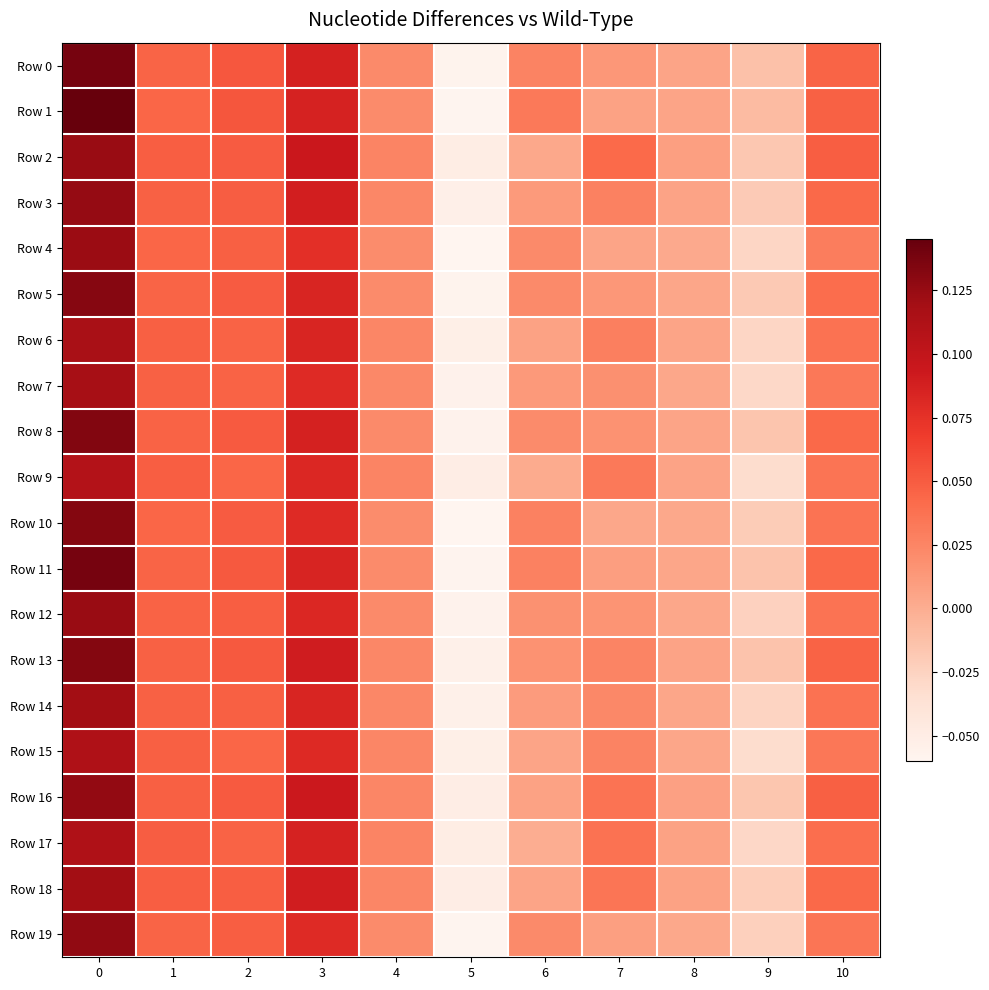

At how many categories does at least one series exceed 0?

9